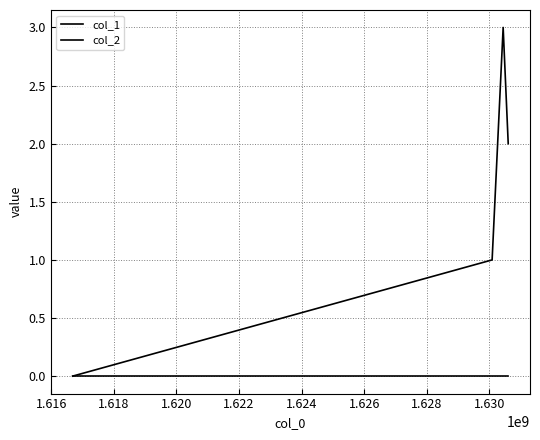

Does the chart display data point markers on the line(s)?

No